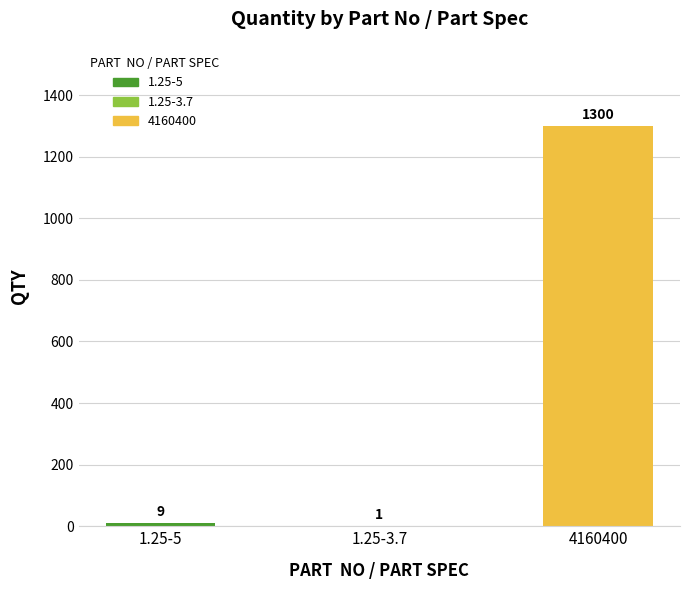

What is the sum of all values?

1310